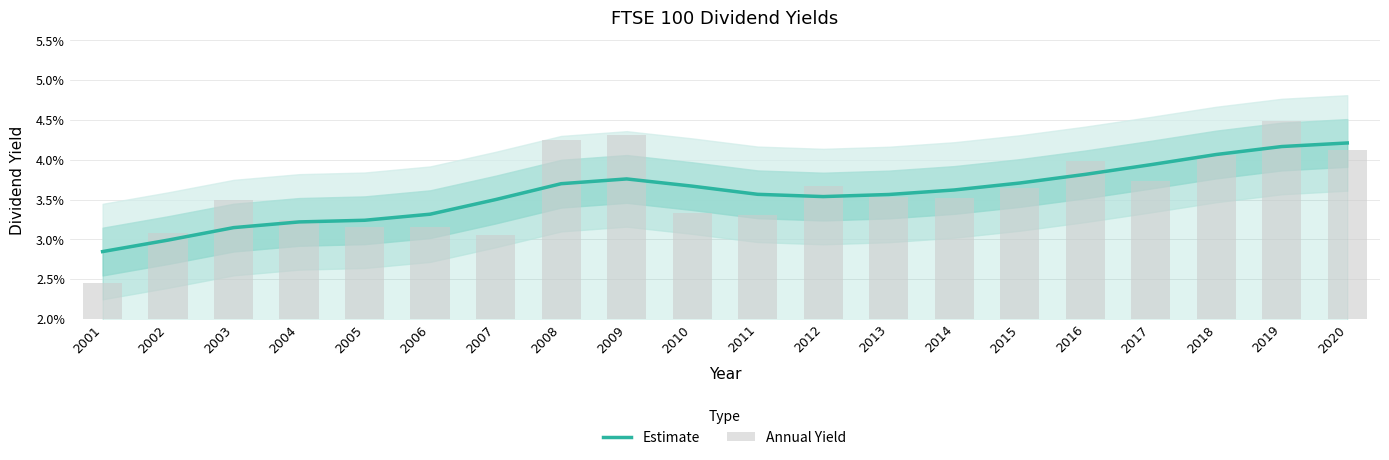

Which category has the highest value across all series?

2019